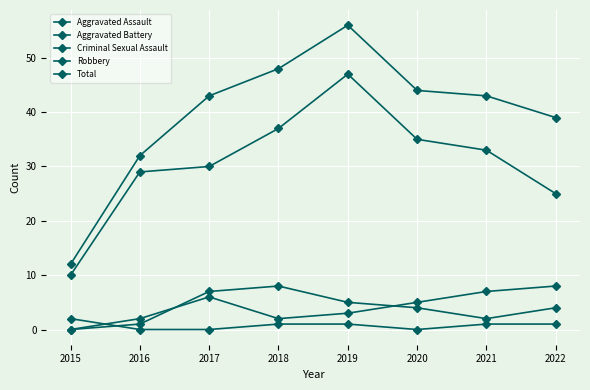

Is the value of Aggravated Assault at 2022 greater than the value of Robbery at 2022?

No